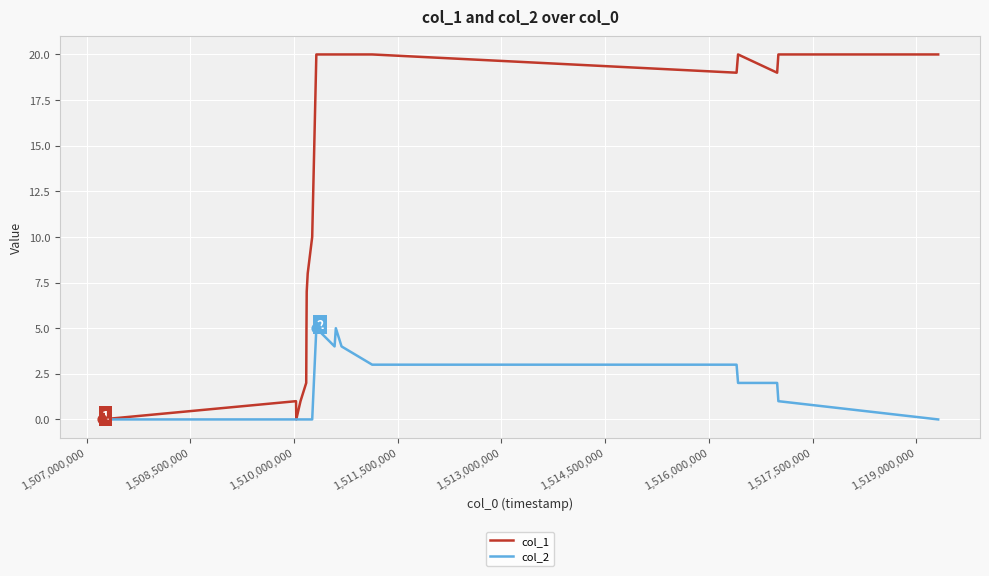

Which series has the largest range (max minus min)?

col_1